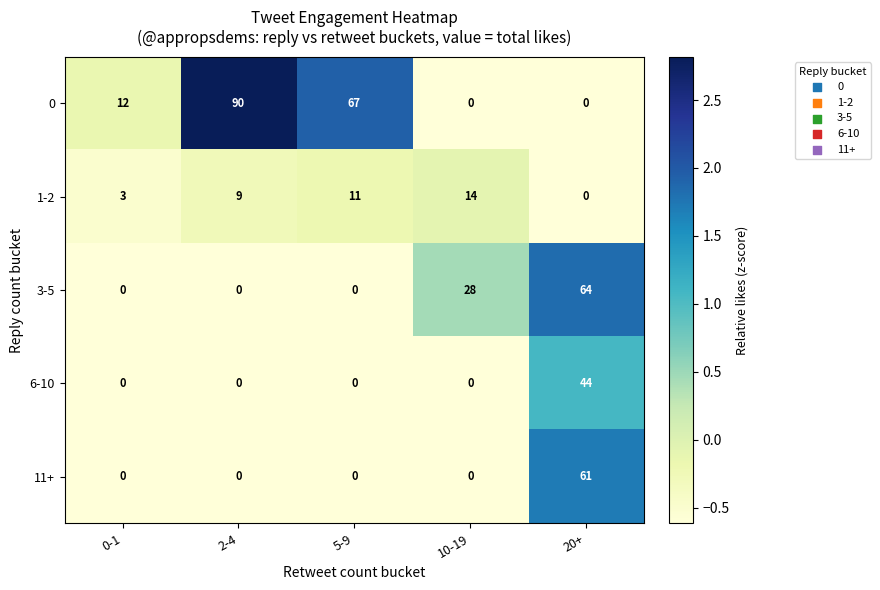

How many positive values does the 1-2 series have?

4